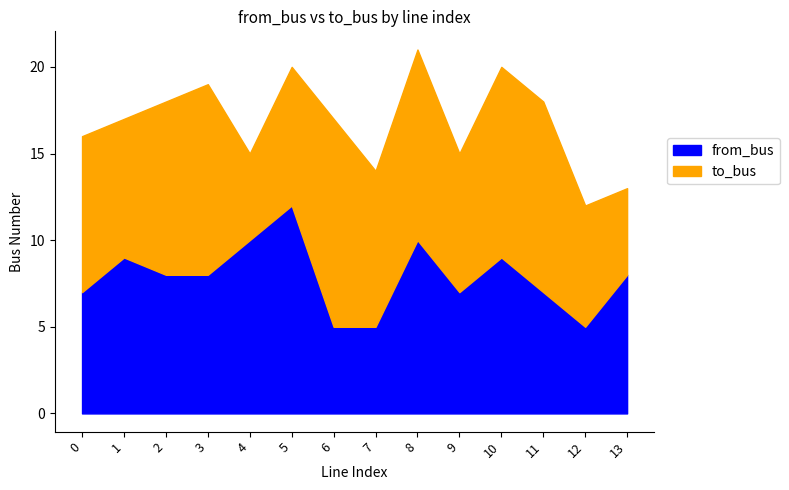

Which series has the largest range (max minus min)?

to_bus